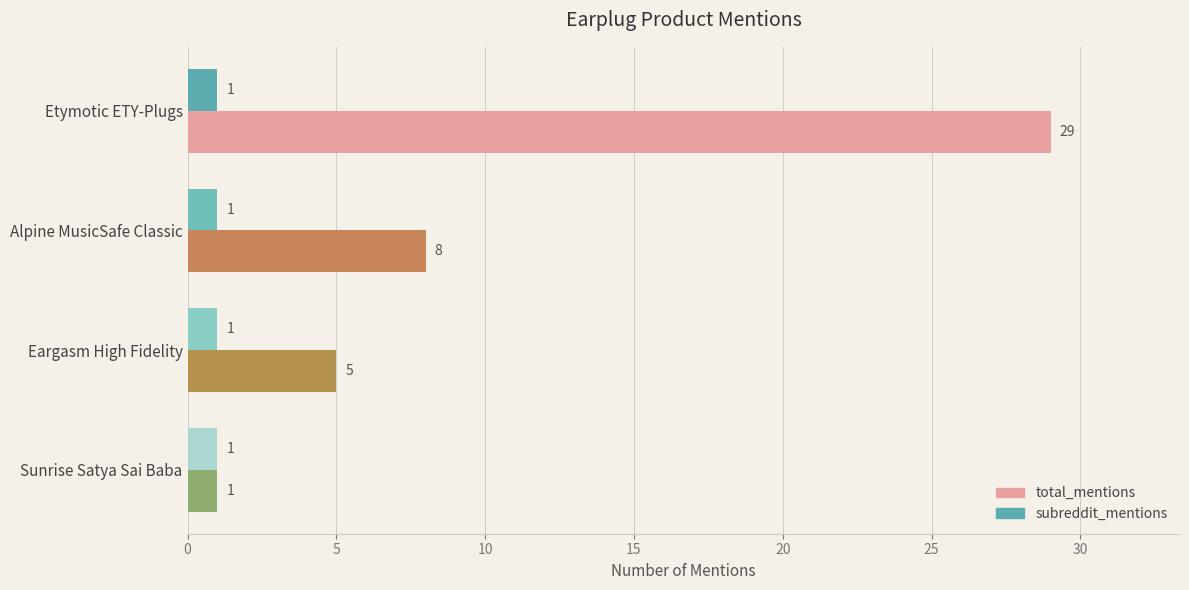

Which series has the largest range (max minus min)?

total_mentions